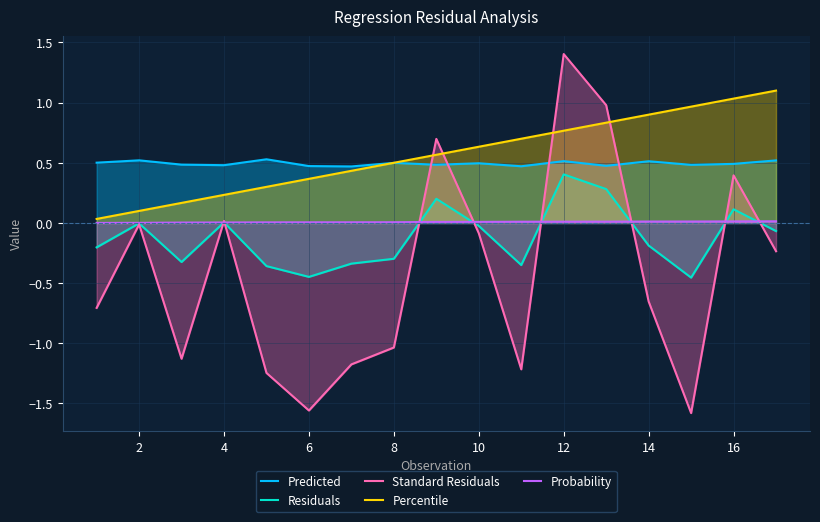

The Percentile series shows 0.6 at 14. True or false?

False